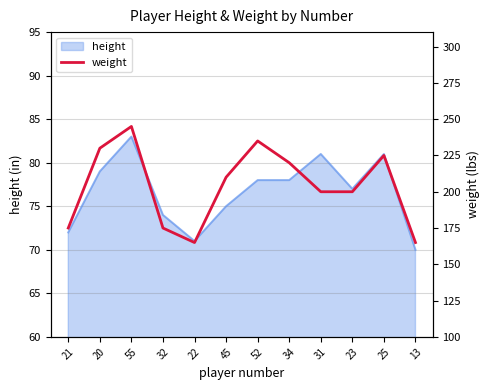

At which category does the chart reach its minimum across all series?

22